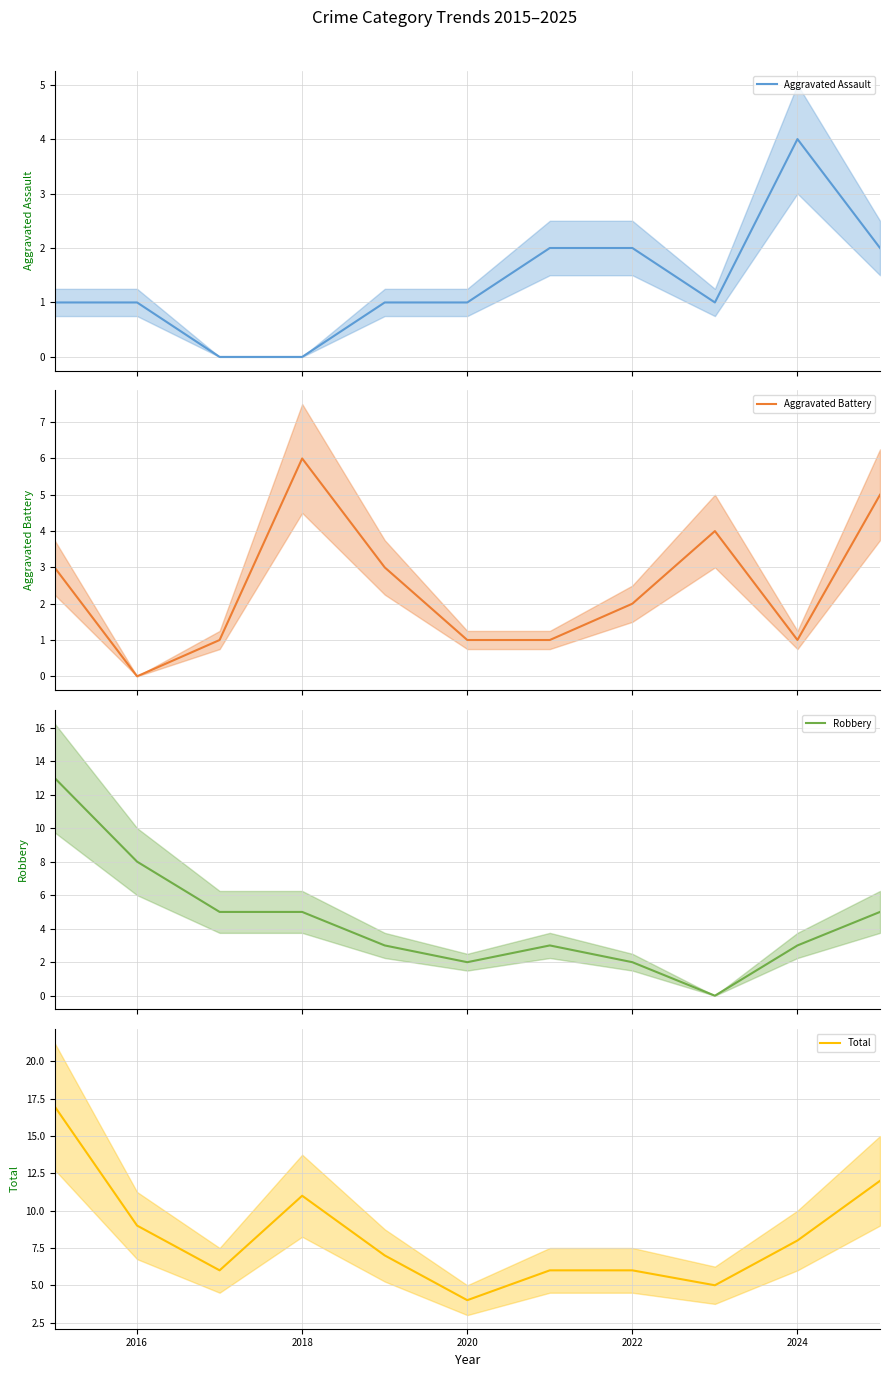

What is the lowest value of the Total series?

4